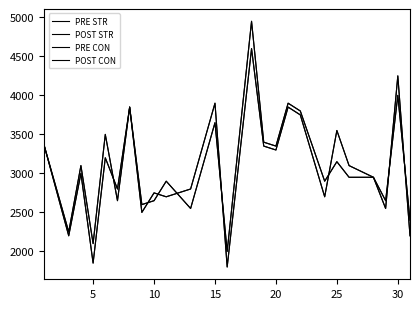

Is this an area chart (filled region under the line)?

No